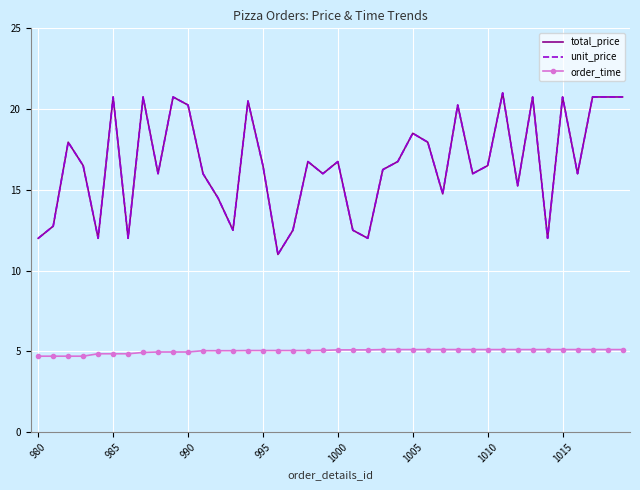

How many series are shown in this chart?

3